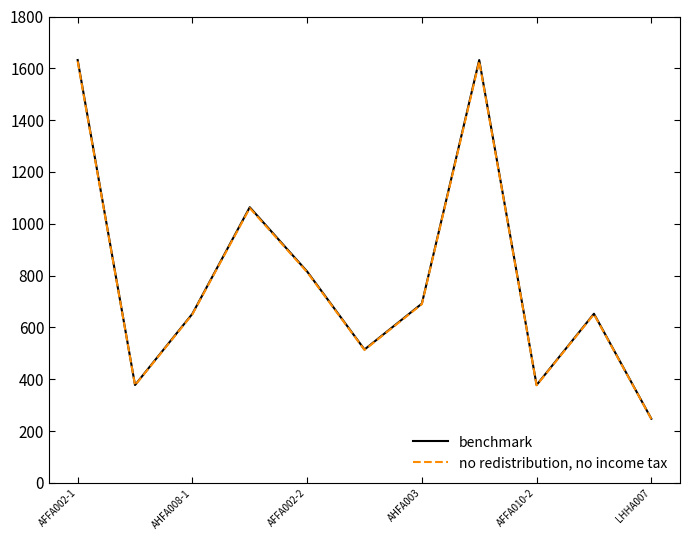

What is the maximum value shown in the chart?

1632.0